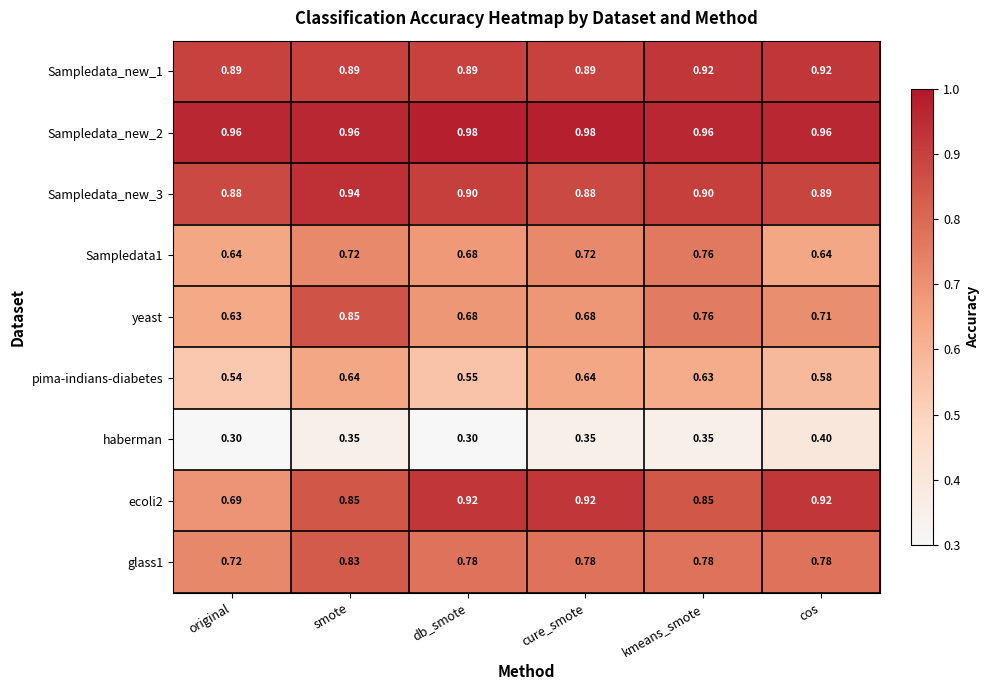

Between smote and db_smote, which series saw the biggest shift?

yeast